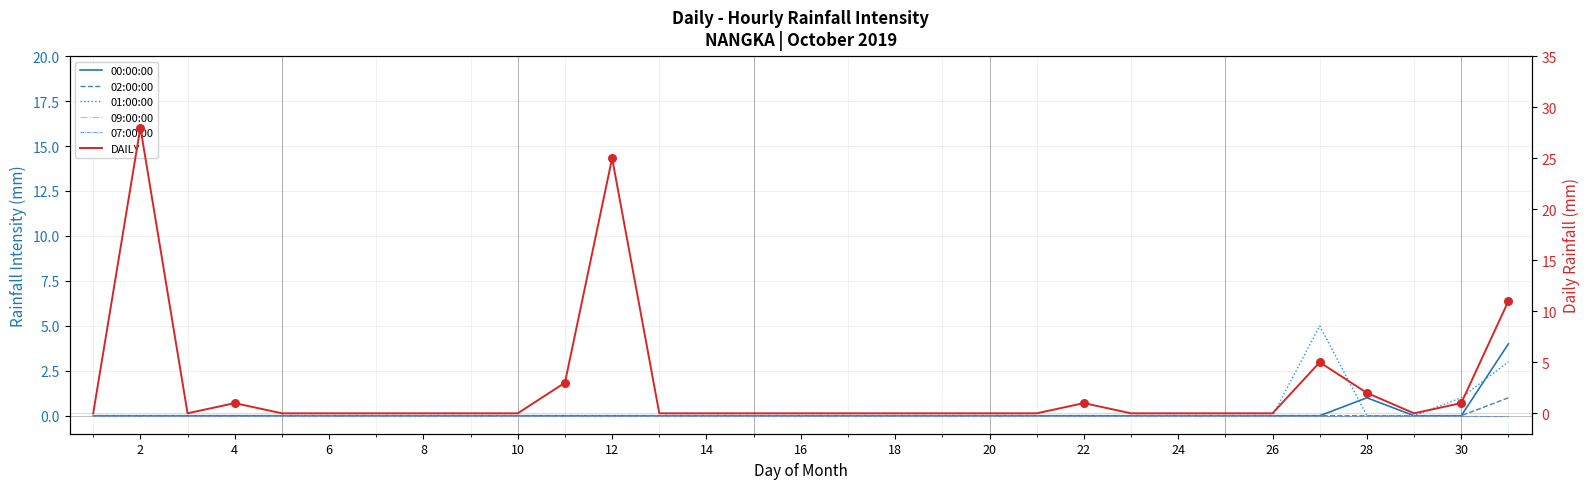

Which series contains the lowest Y value?

DAILY